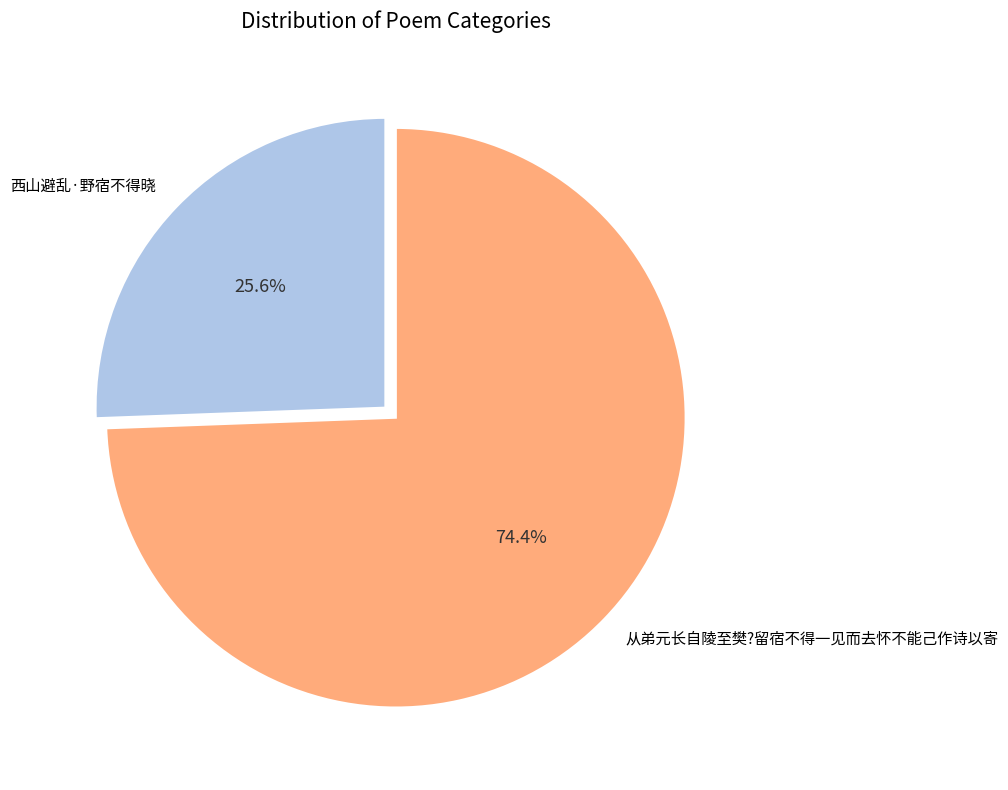

Which category has the smallest portion of the pie?

西山避乱·野宿不得晓